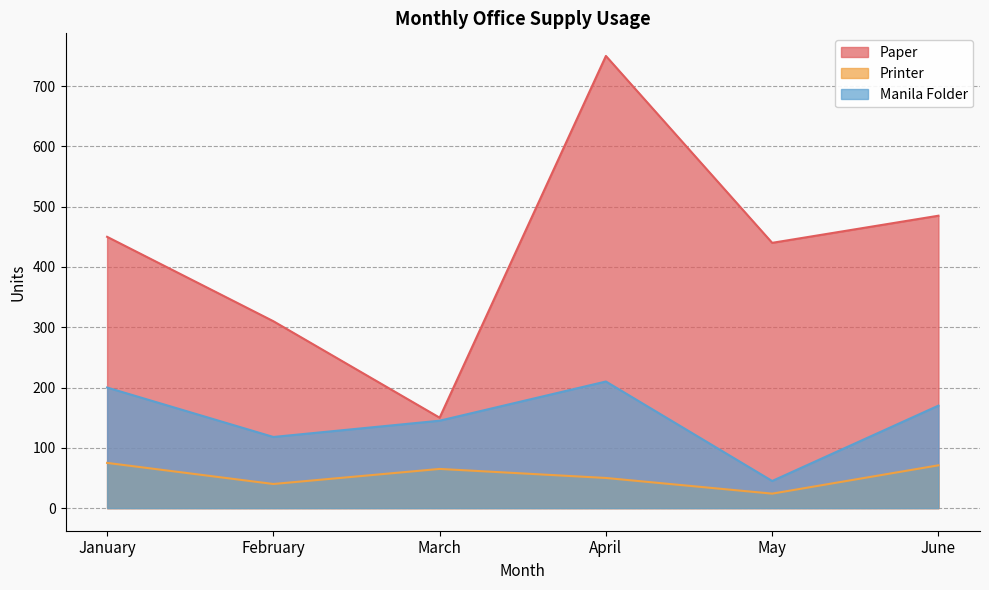

Reading left to right, transcribe all the data shown in this chart.

Paper: 450	310	150	750	440	485
Printer: 75	40	65	50	24	71
Manila Folder: 200	118	145	210	45	170